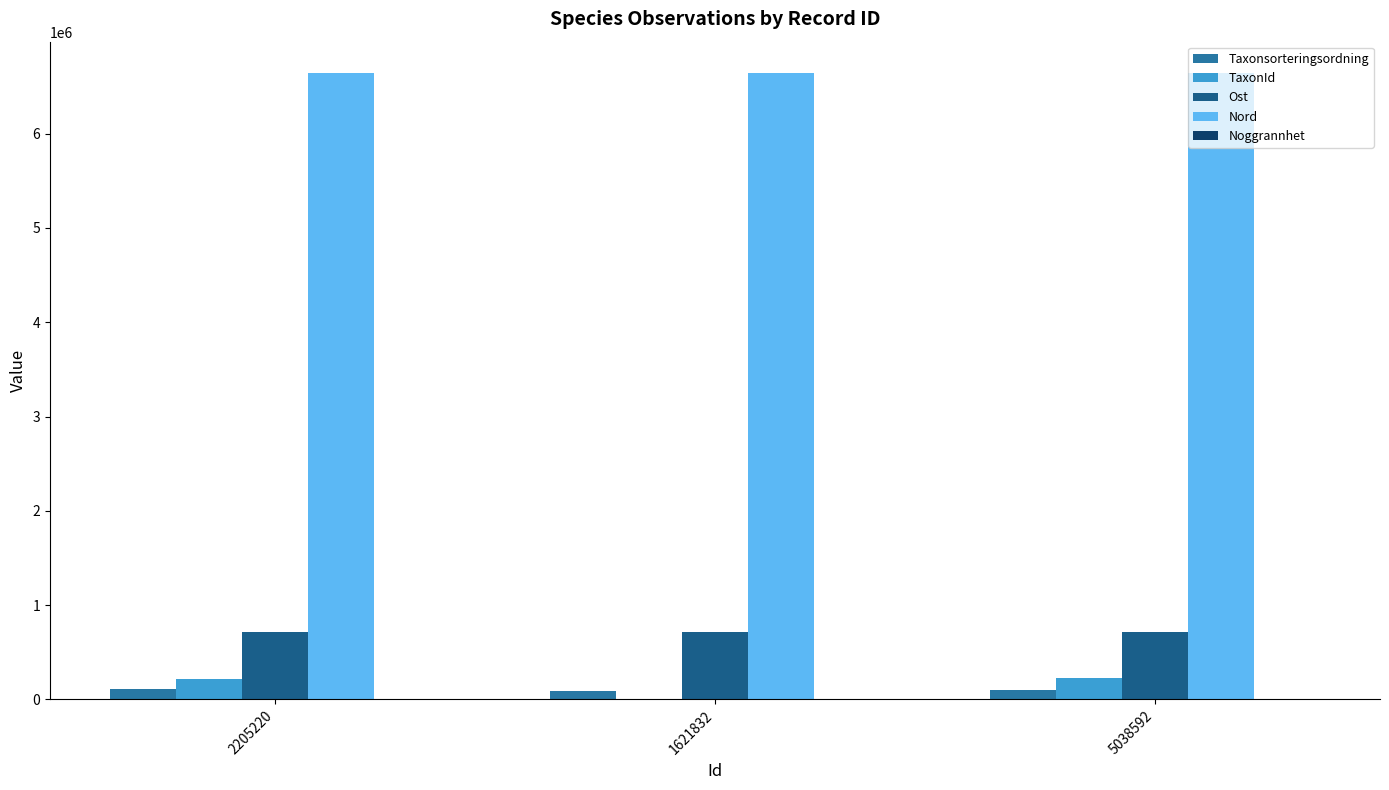

The Nord series shows 11267720 at 1621832. True or false?

False